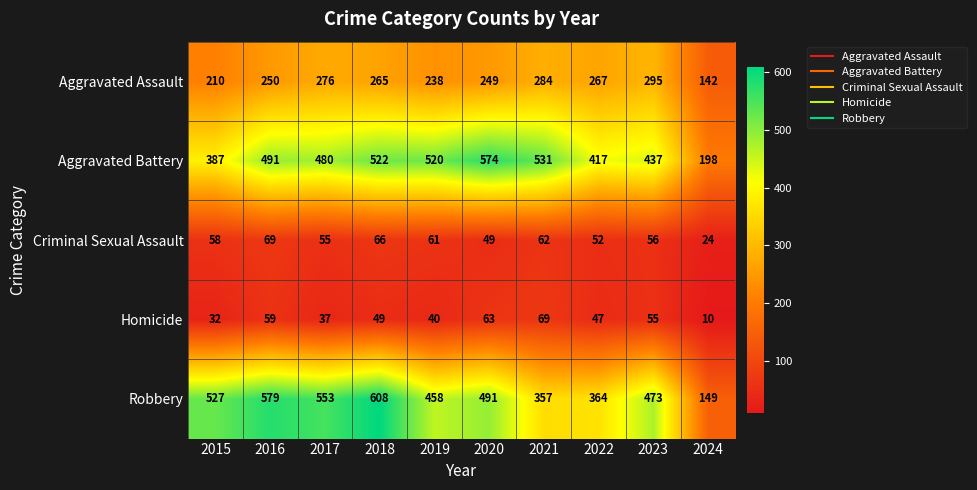

Is it true that Homicide equals 49 at 2018?

True